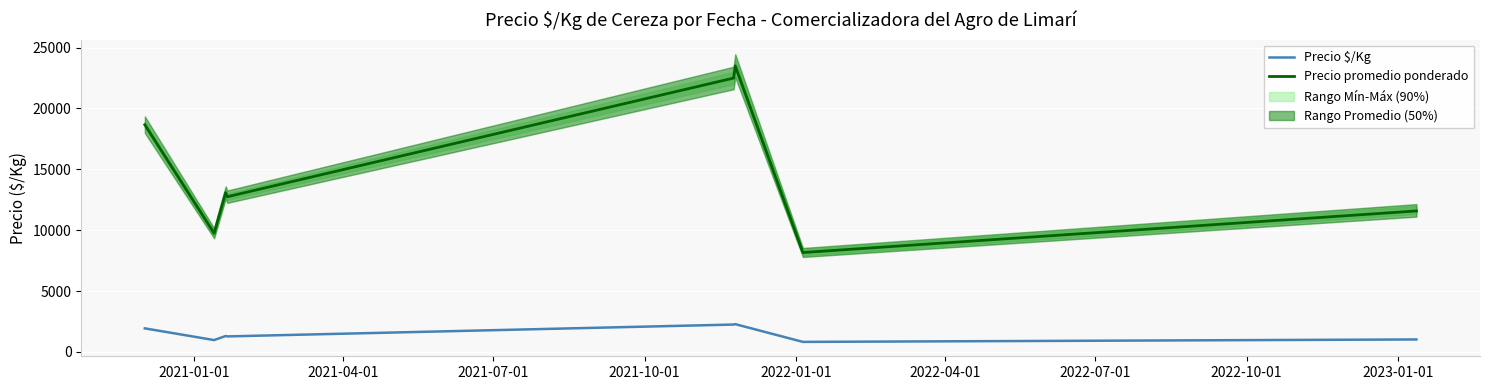

In Precio $/Kg, how many points are higher than both neighbors (excluding endpoints)?

2